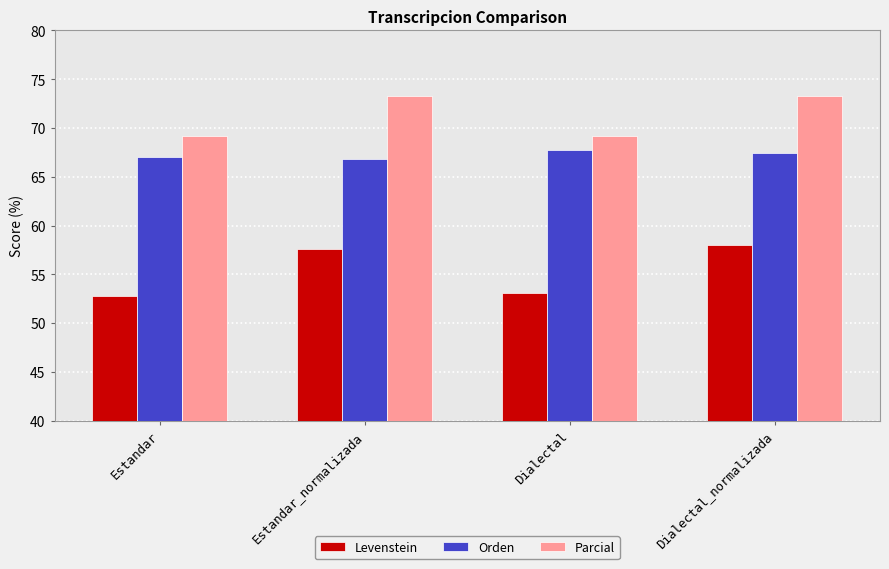

How many data points does each series have?

4